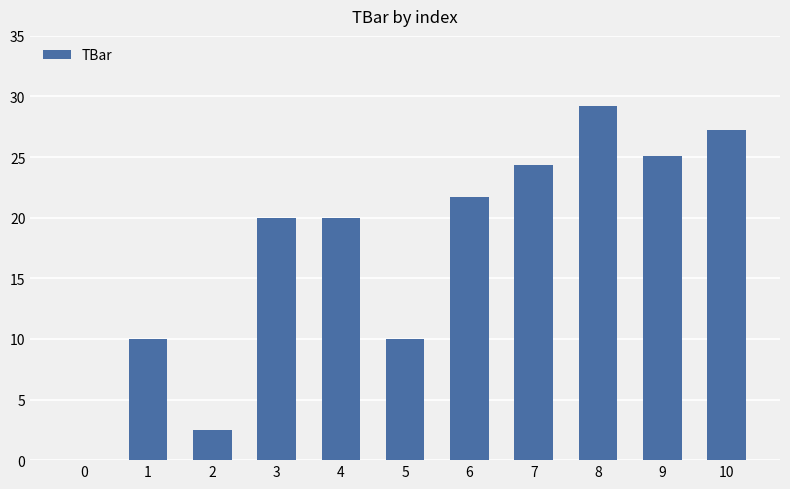

Reading left to right, extract all data points from this chart.

0=0.0	1=10.0	2=2.4	3=20.0	4=20.0	5=10.0	6=21.7	7=24.3	8=29.2	9=25.1	10=27.2